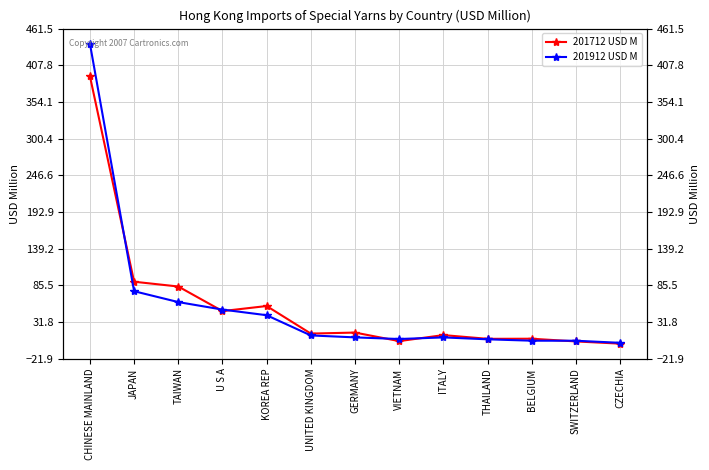

What is the value of the 201912 USD M point at the 11th from the left?

4.4